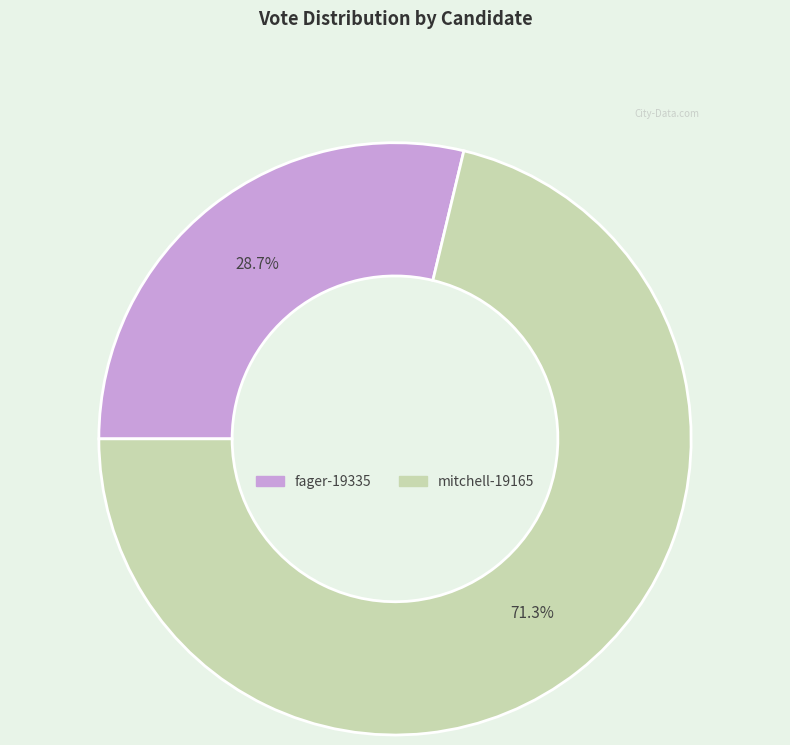

To the nearest percent, what is the difference between the largest and smallest slice percentages?

43%